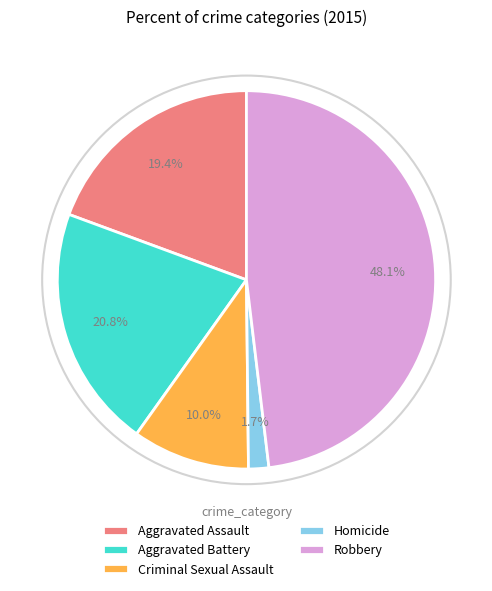

How many segments does this pie chart have?

5